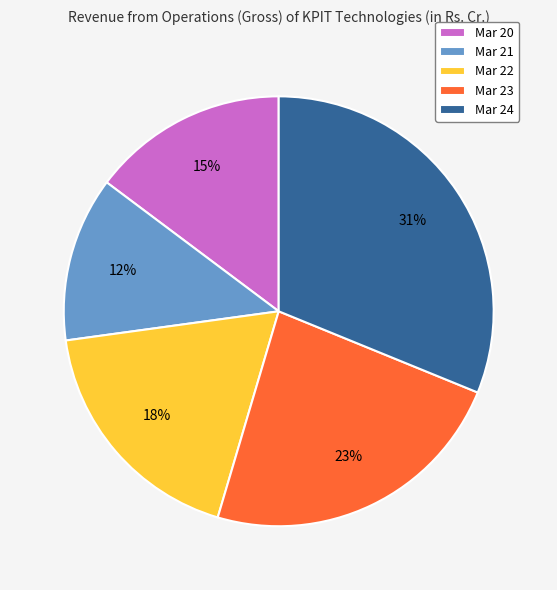

To the nearest percent, what is the difference between the largest and smallest slice percentages?

19%